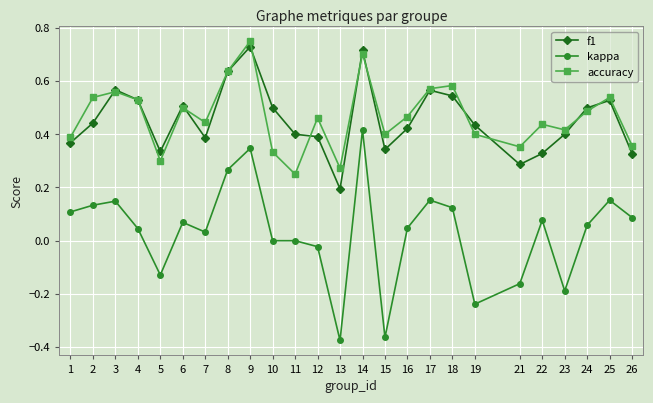

At how many categories does at least one series exceed 0?

25